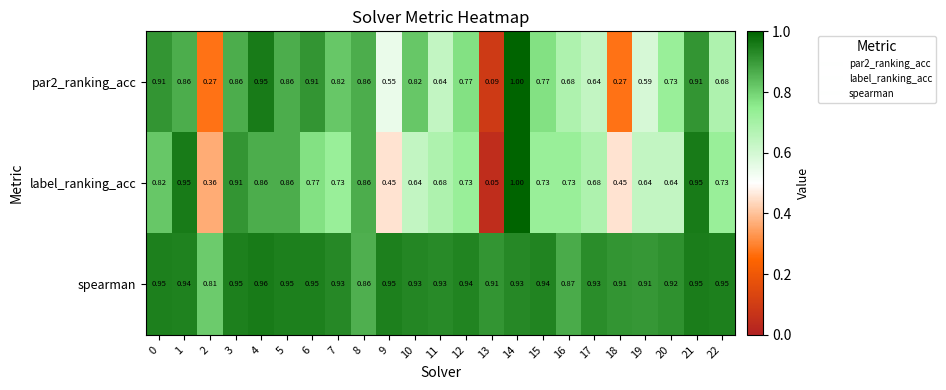

At 17, list the series in order from largest to smallest.

spearman, label_ranking_acc, par2_ranking_acc